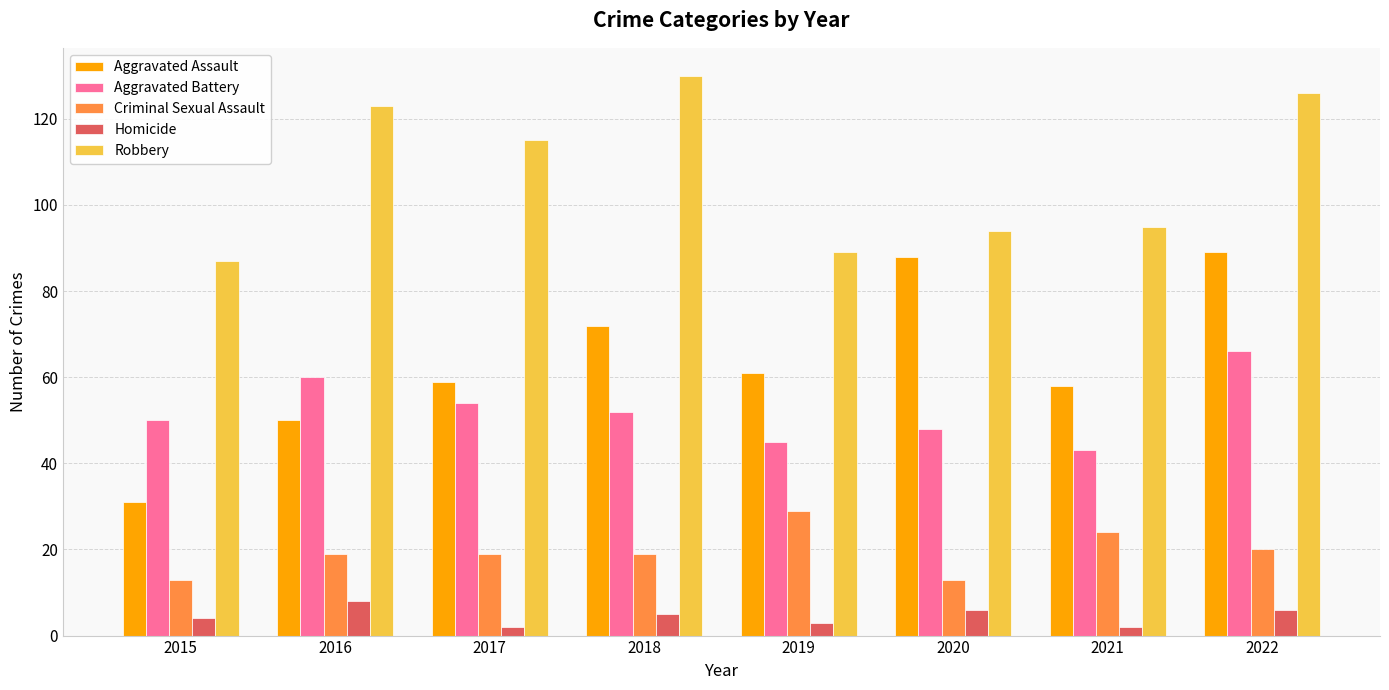

At how many categories does at least one series exceed 56?

8